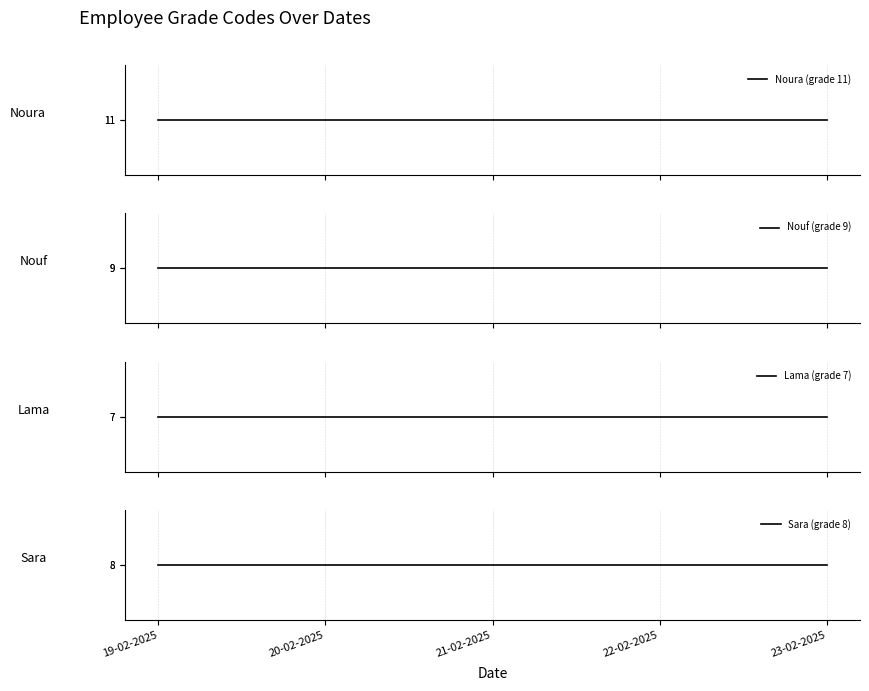

Is it true that Sara (grade 8) equals 8 at 22-02-2025?

True